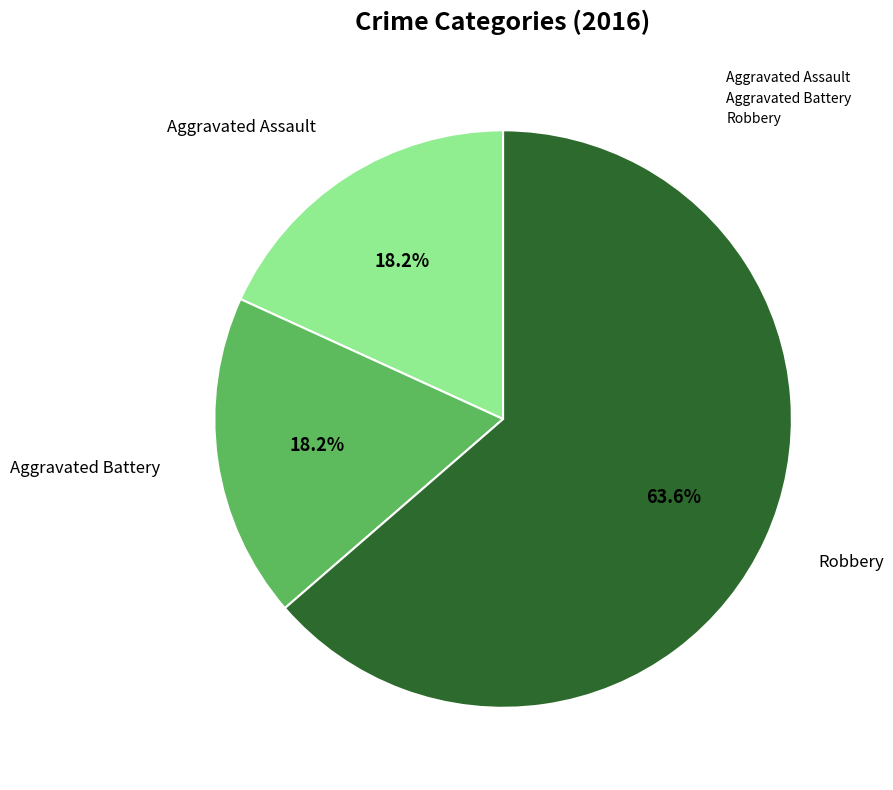

The Aggravated Battery slice represents 13% of the pie. True or false?

False